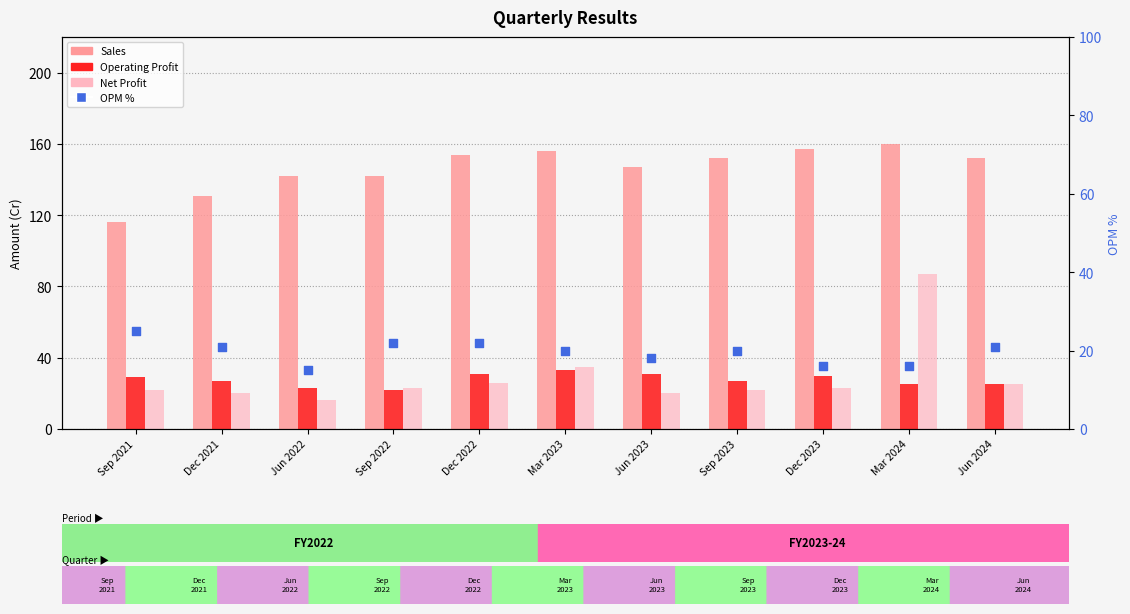

What is the total value across all series at Mar 2024?

288